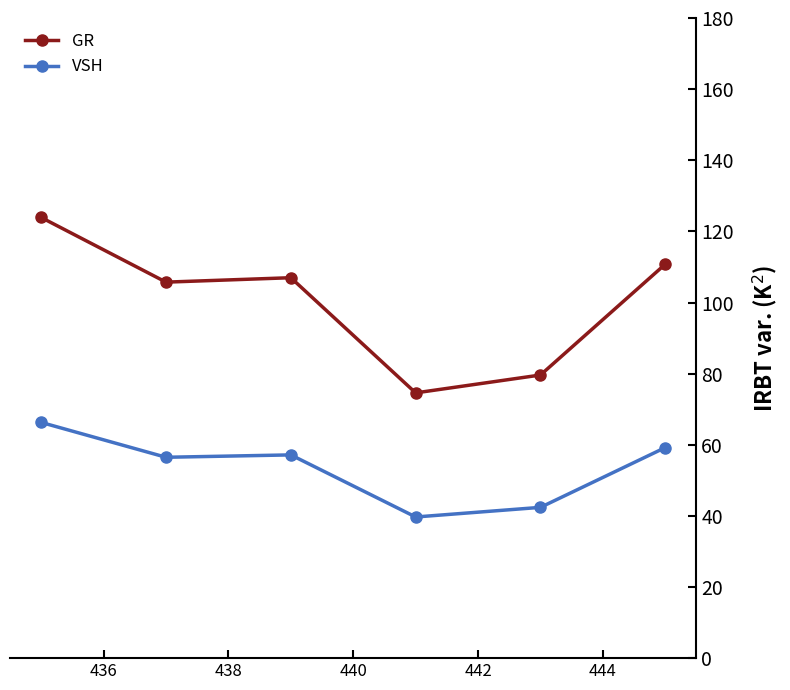

True or false: VSH and GR cross at least once.

False